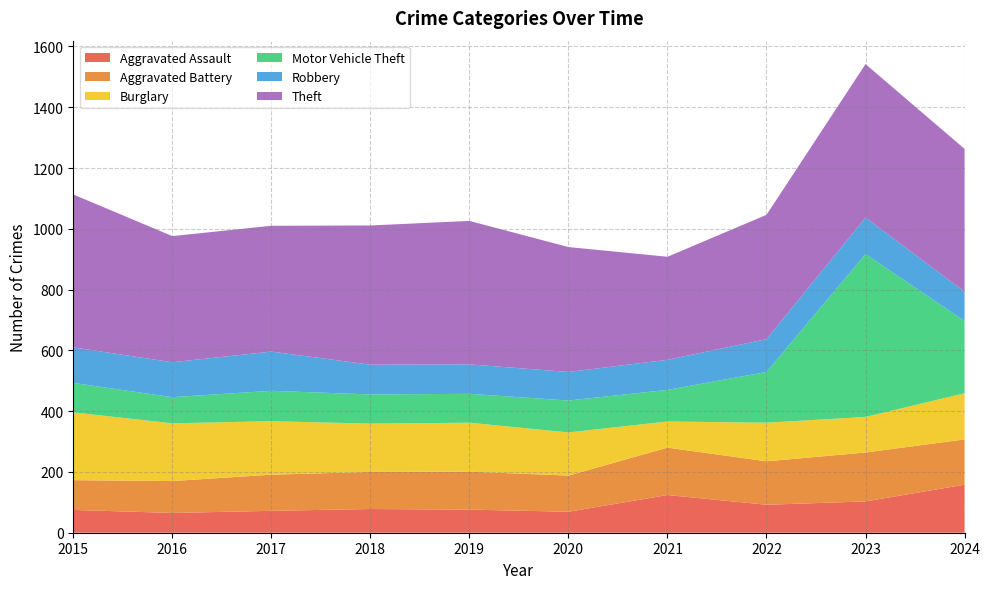

Reading left to right, transcribe all the data shown in this chart.

Aggravated Assault: 75	65	72	78	76	69	124	92	103	158
Aggravated Battery: 98	105	119	122	125	119	156	143	161	149
Burglary: 223	190	176	159	161	142	86	127	117	152
Motor Vehicle Theft: 97	86	100	96	95	105	104	167	536	238
Robbery: 117	115	129	98	97	94	99	108	120	96
Theft: 503	415	414	458	472	411	339	409	505	470